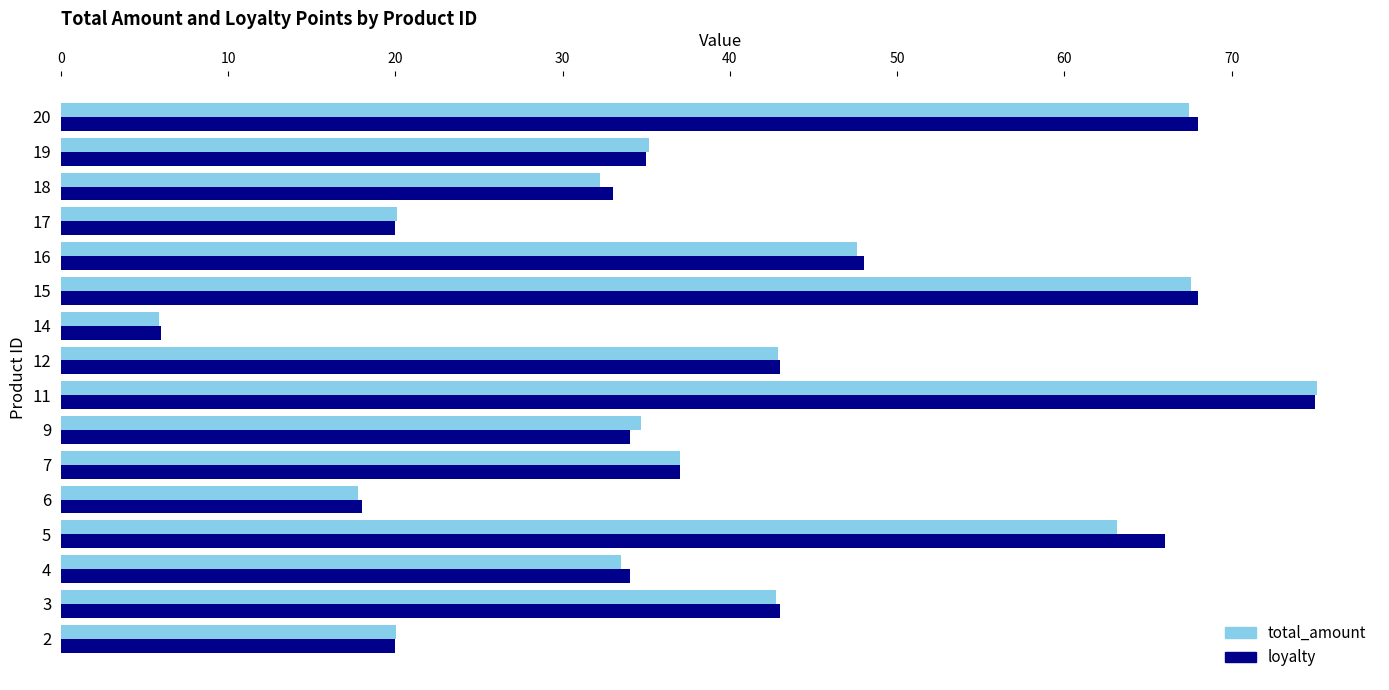

What is the highest value of the total_amount series?

75.1